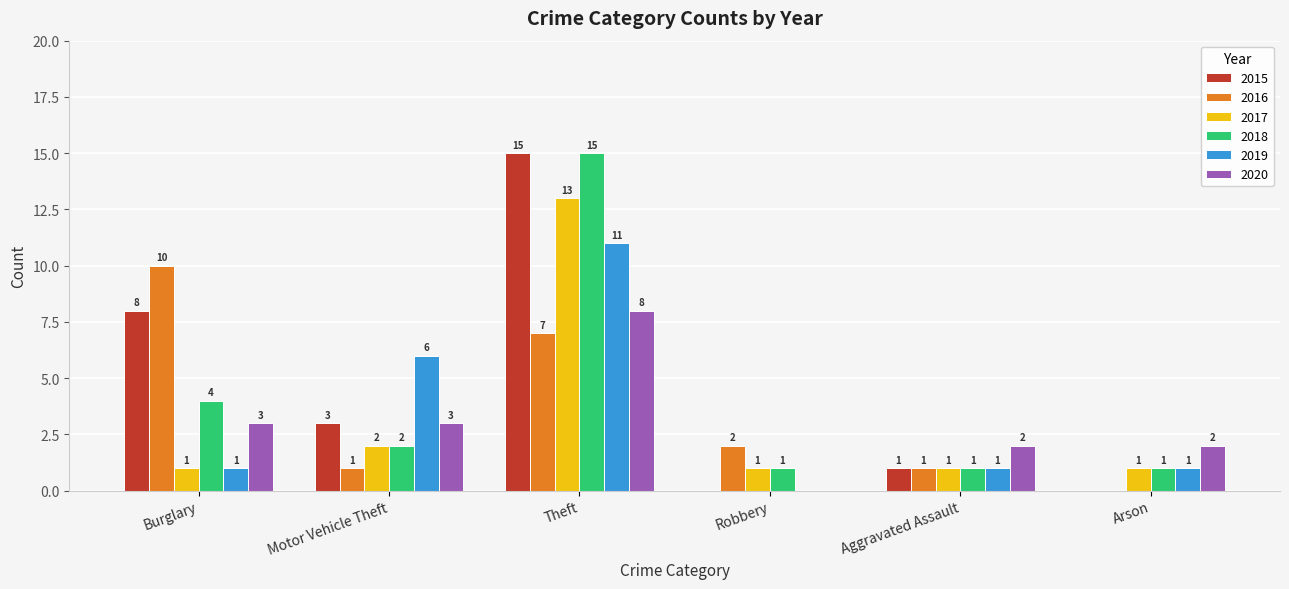

Between Theft and Robbery, which series saw the biggest shift?

2015